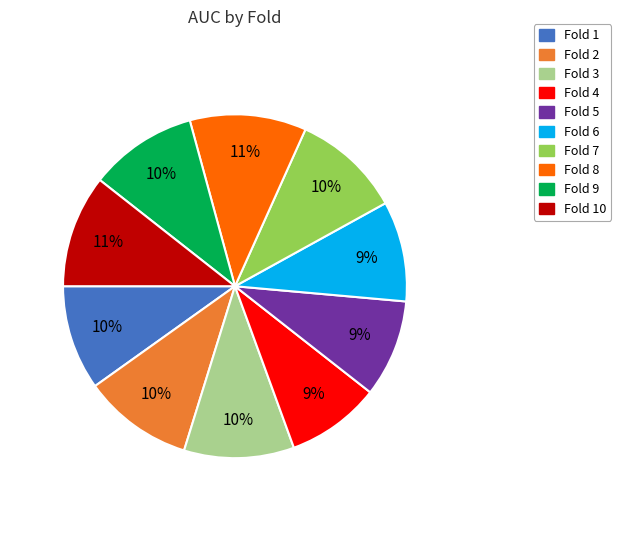

To the nearest percent, what is the difference between the largest and smallest slice percentages?

2%